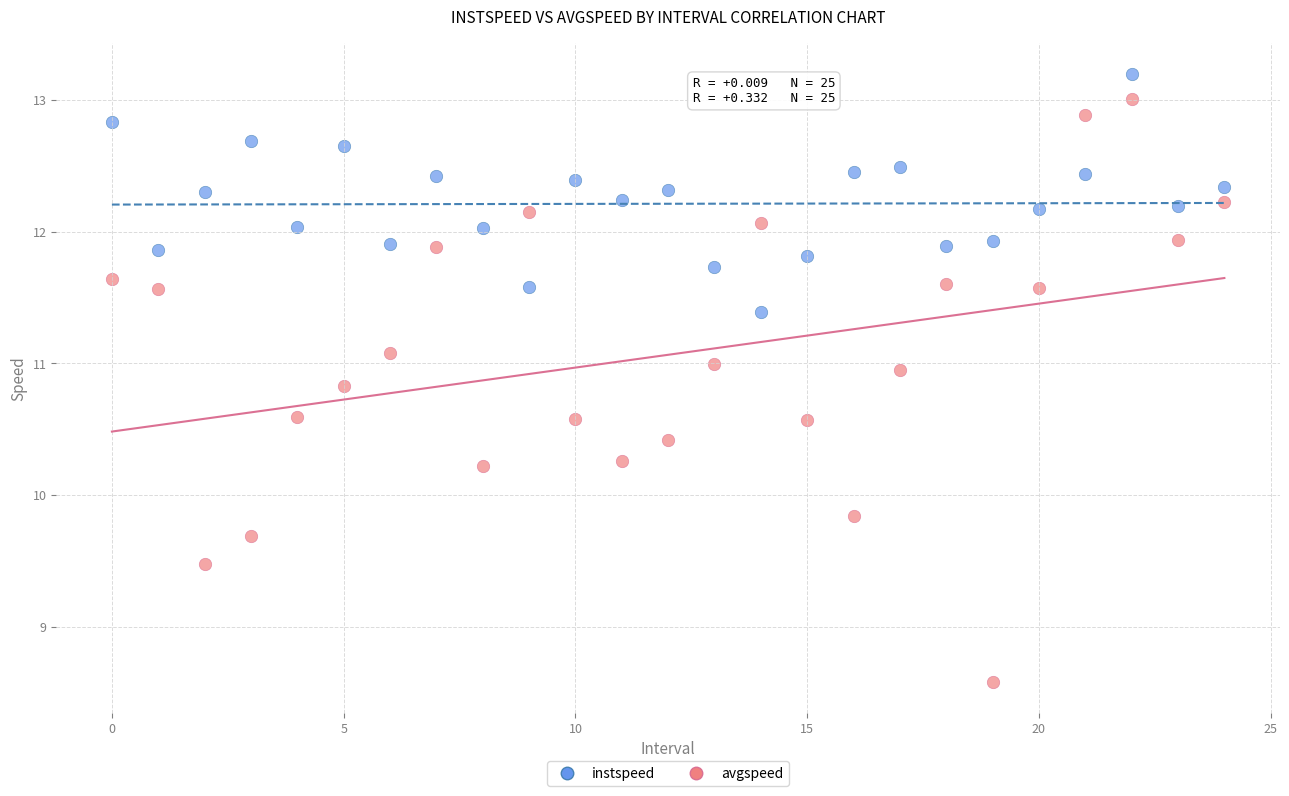

Which series has the largest Y range (max minus min)?

avgspeed